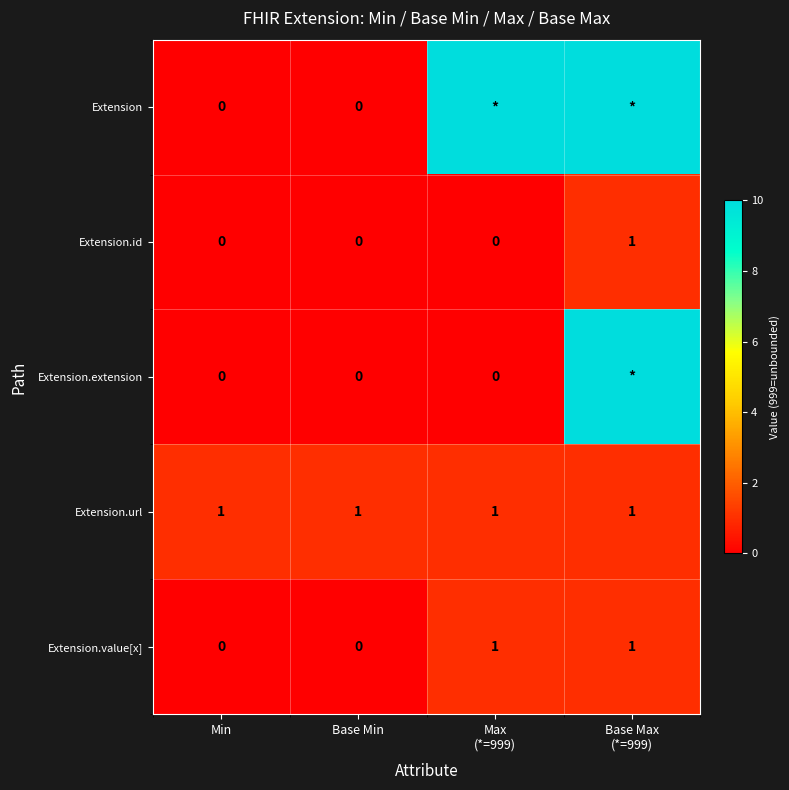

At which category is the sum across all series the highest?

Base Max
(*=999)